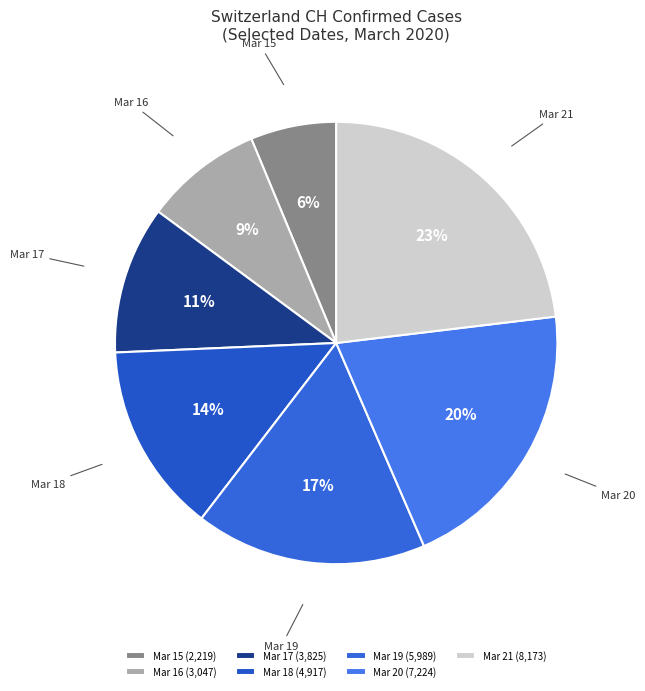

Between Mar 17 and Mar 18, which is larger?

Mar 18